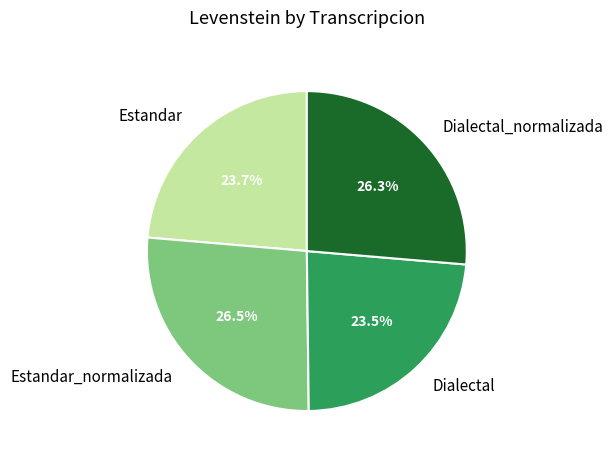

How many segments does this pie chart have?

4